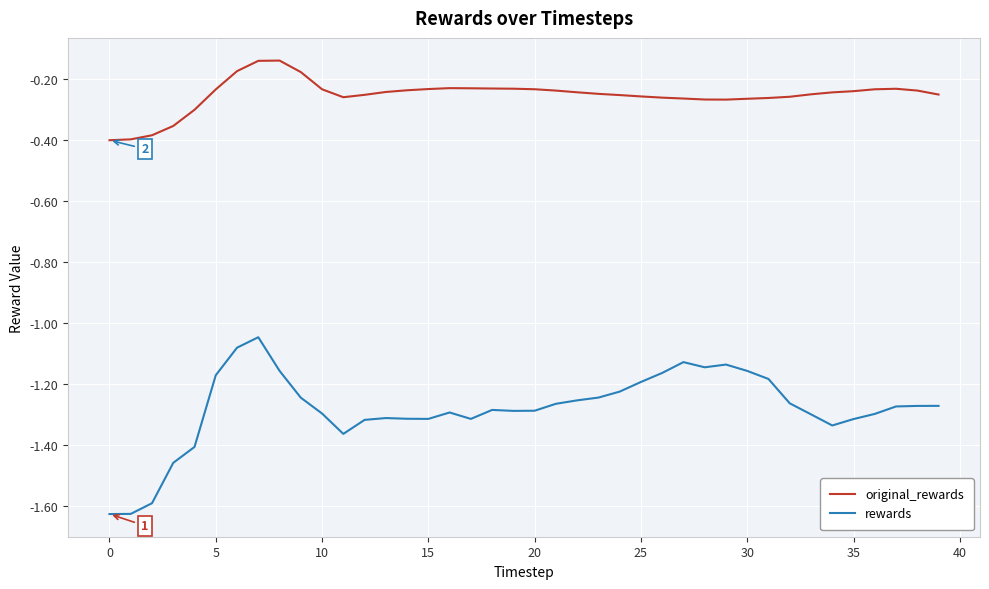

What is the sum of all rewards values?

-51.2